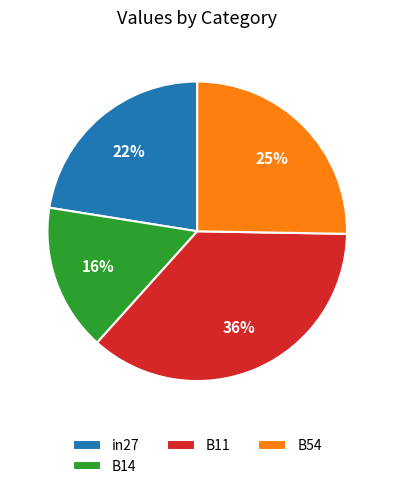

Is B54 the majority of the pie?

No